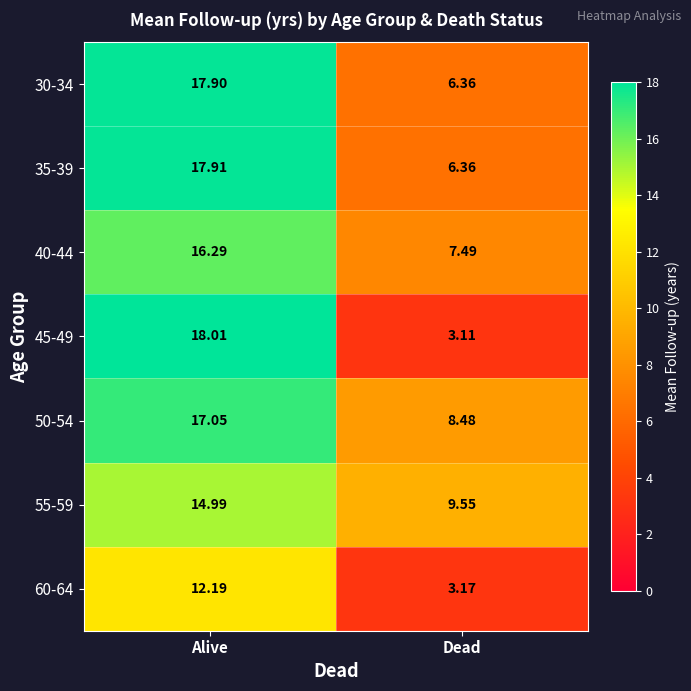

Which category has the lowest value across all series?

Dead